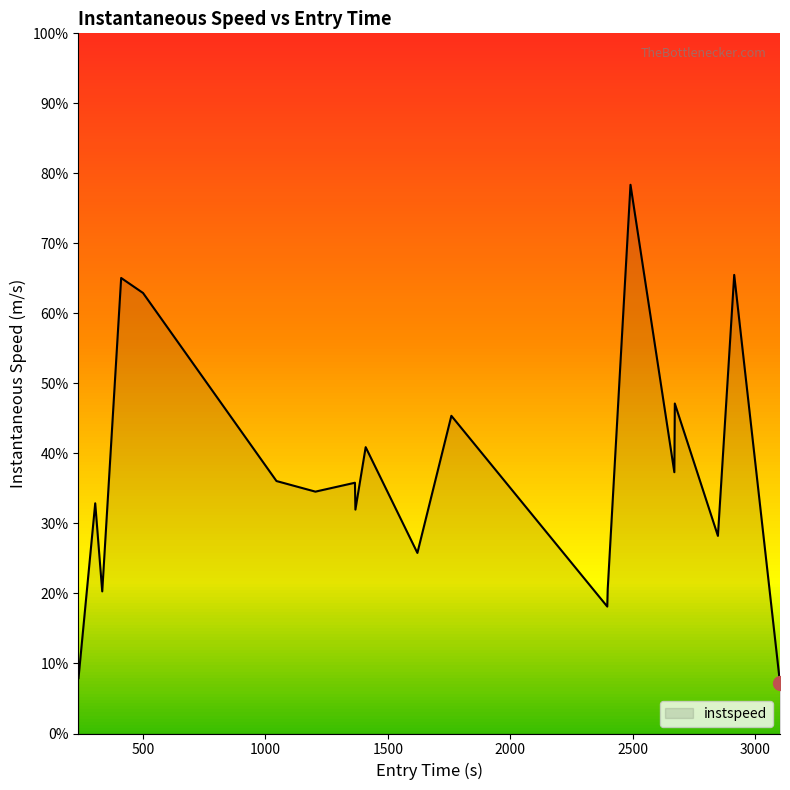

Does the chart have visible grid lines?

No